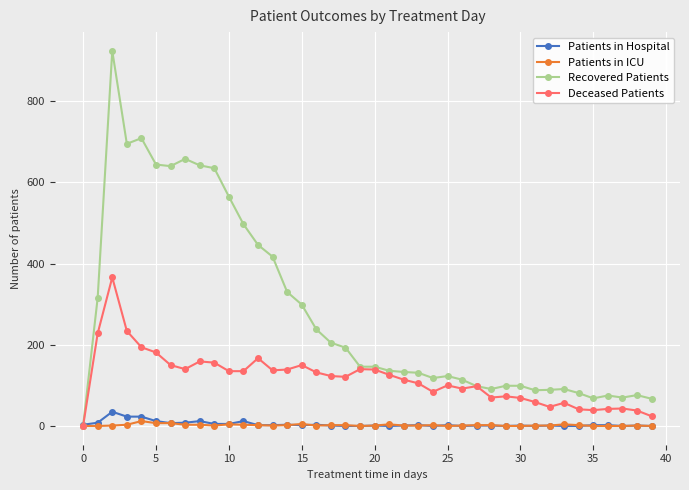

What is the maximum value for Deceased Patients?

366